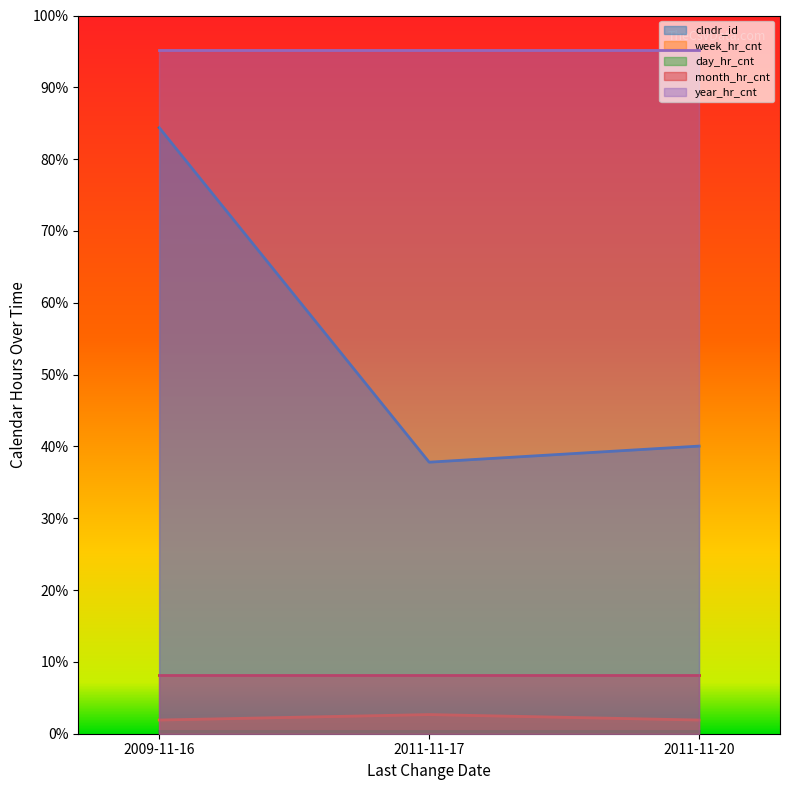

What value does the month_hr_cnt series have at 2009-11-16?

172